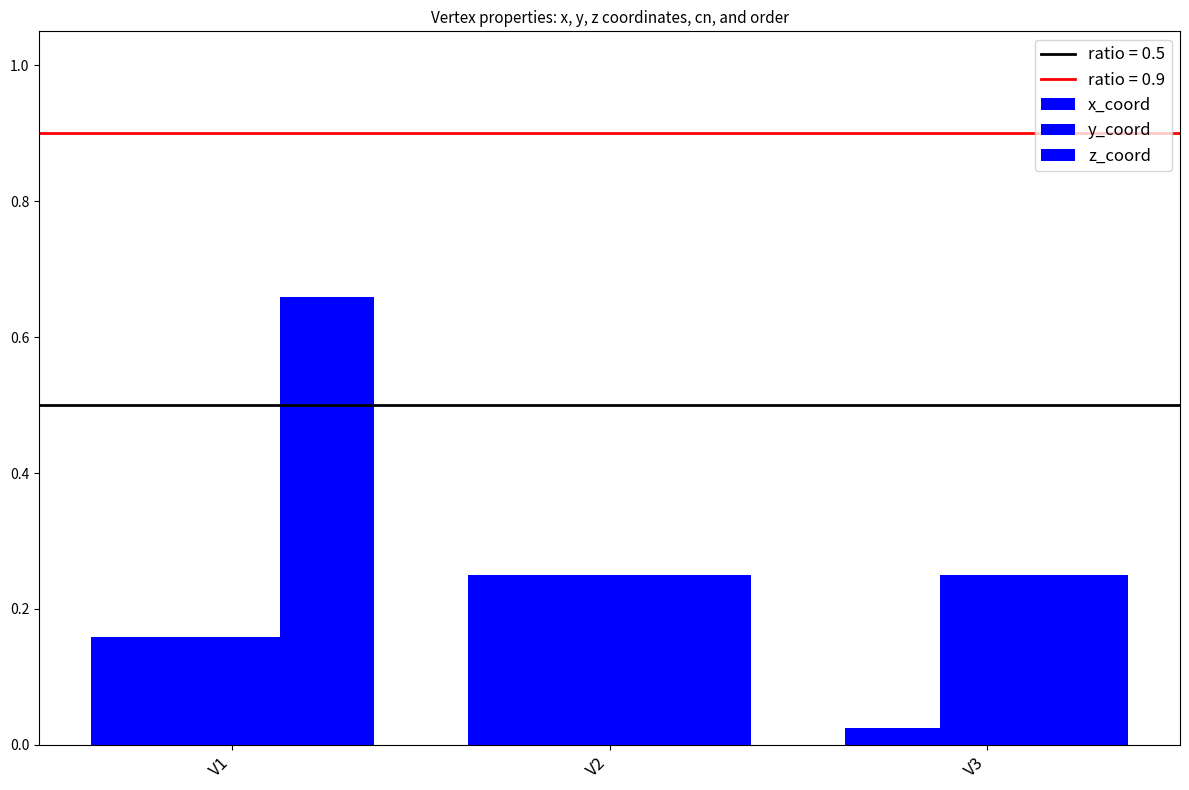

What is the value of the z_coord bar at the 3rd from the left?

0.2